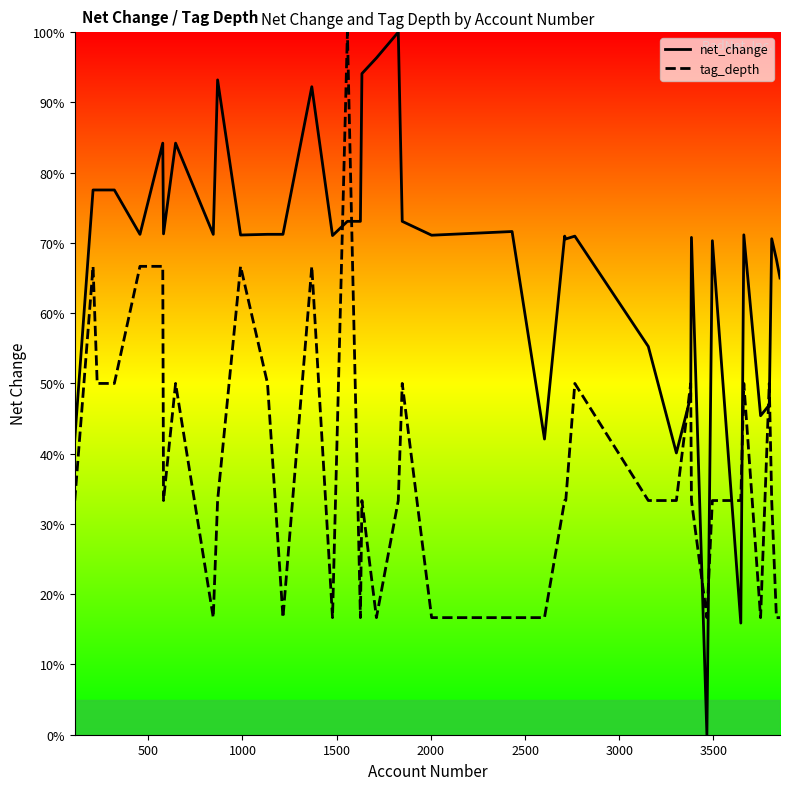

Which series has the largest range (max minus min)?

net_change